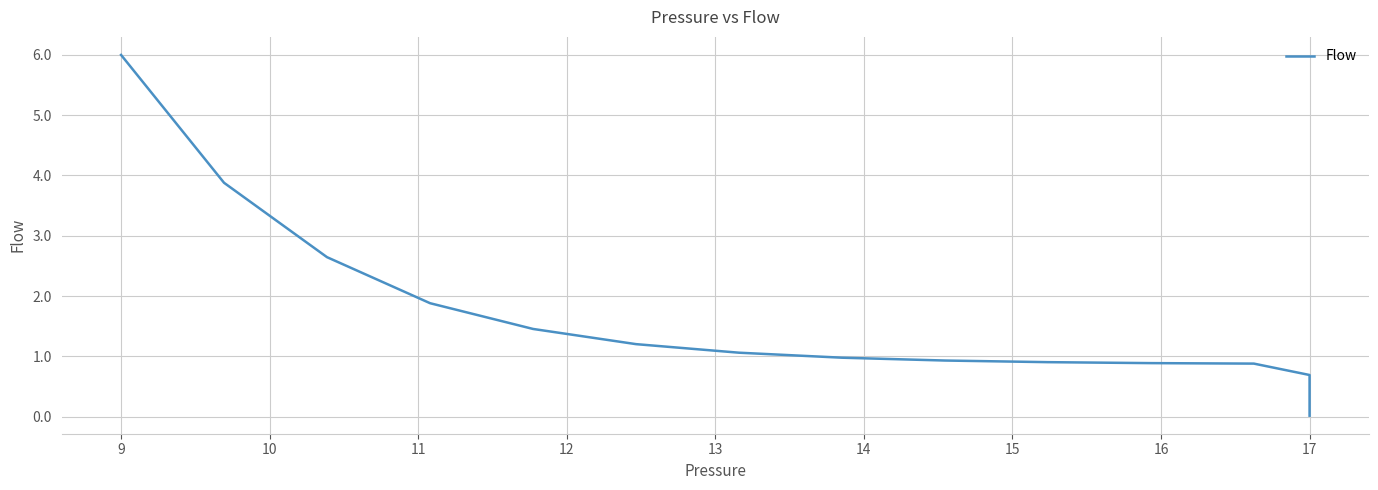

What is the greatest value displayed?

6.0